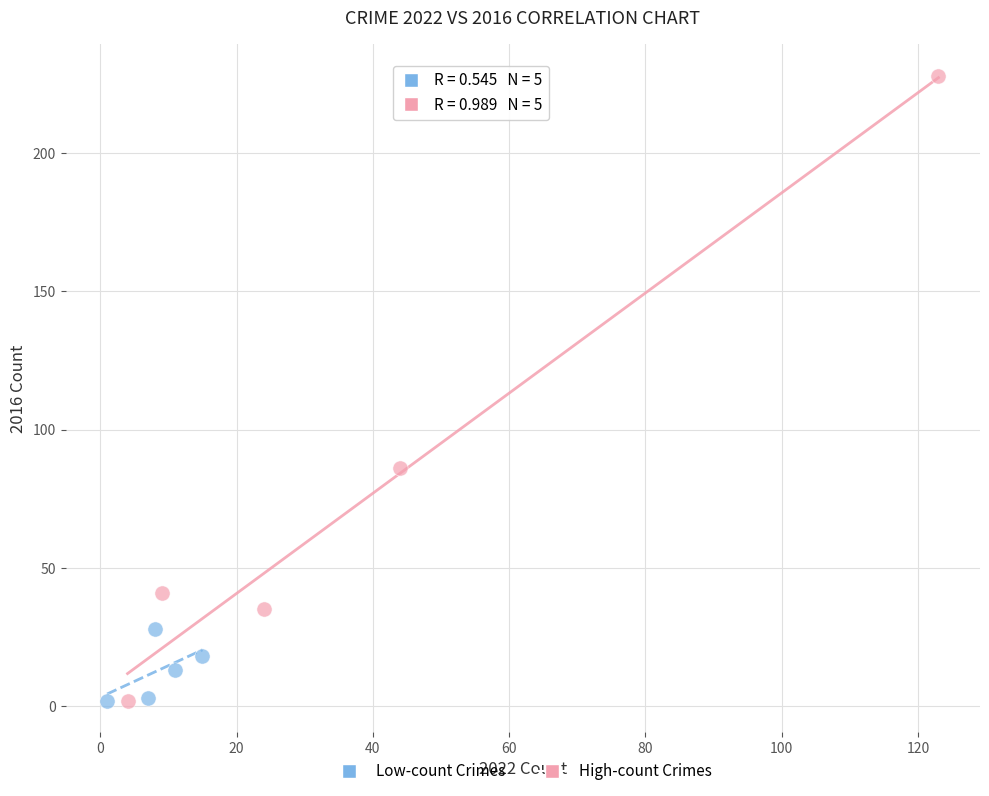

Which series contains the highest Y value?

High-count Crimes